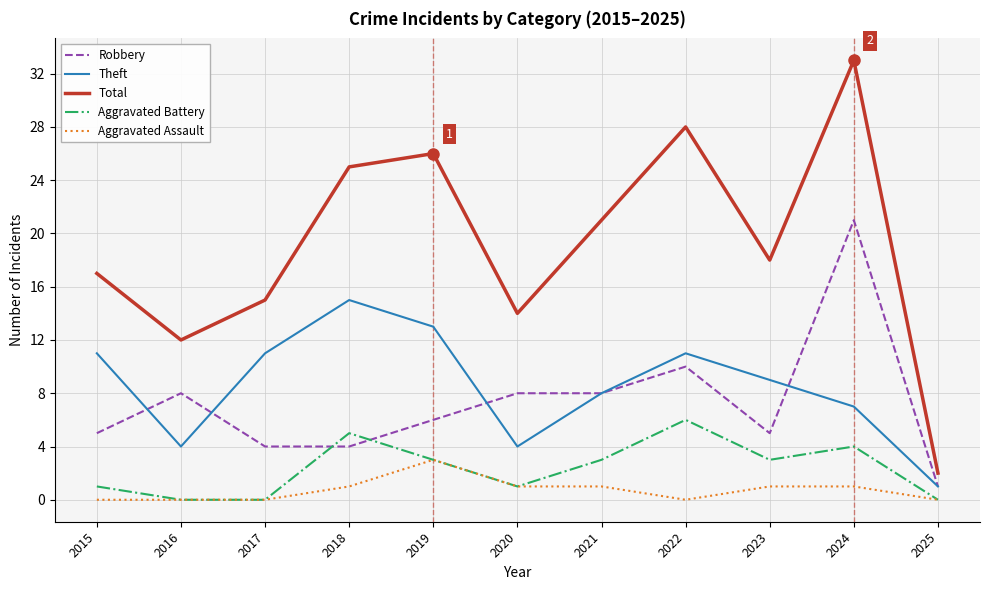

At how many categories does at least one series exceed 3?

10